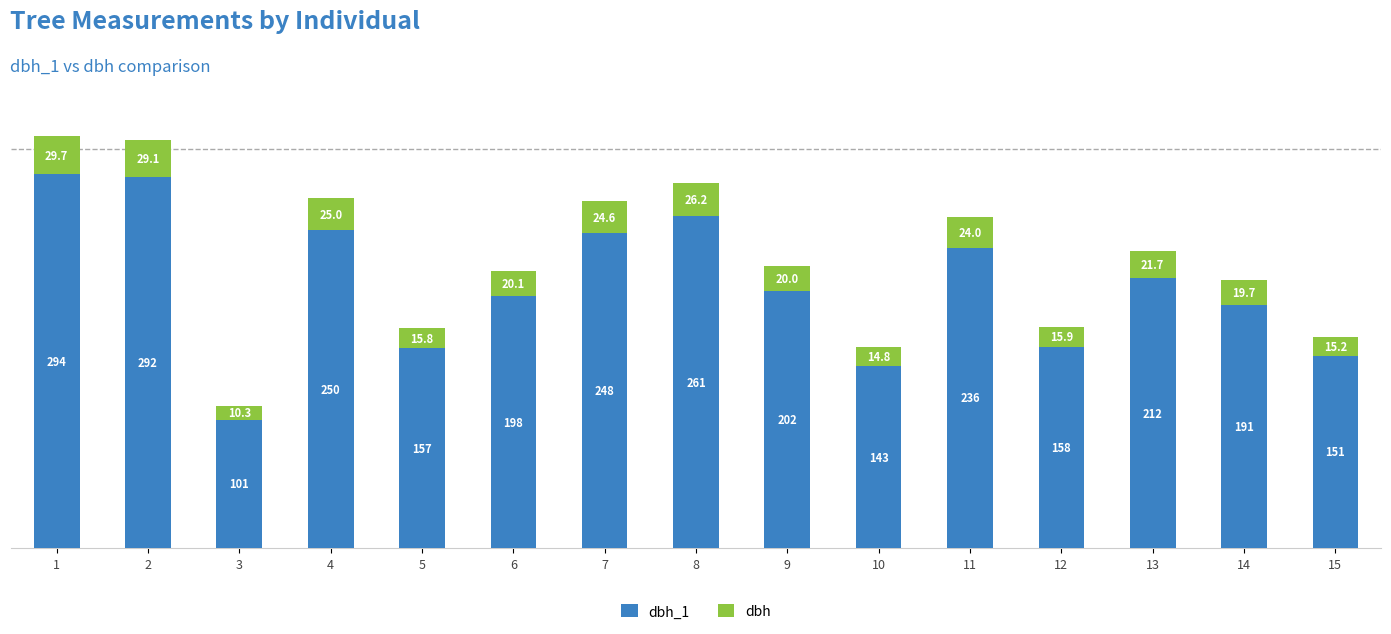

What is the total value across all series at 11?

260.0